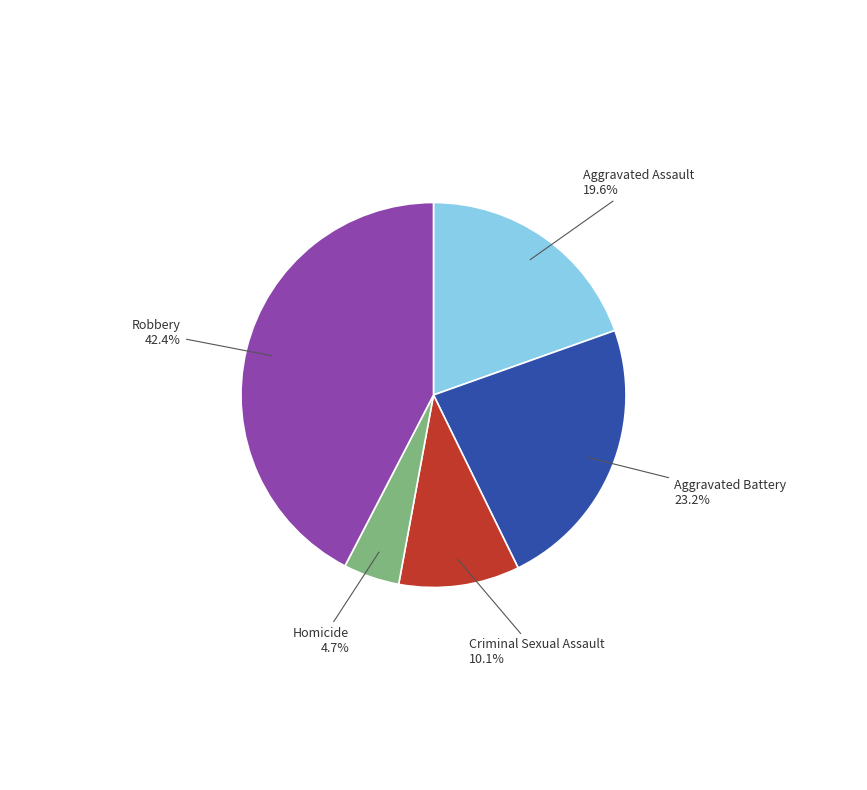

Does any single category account for the majority?

No